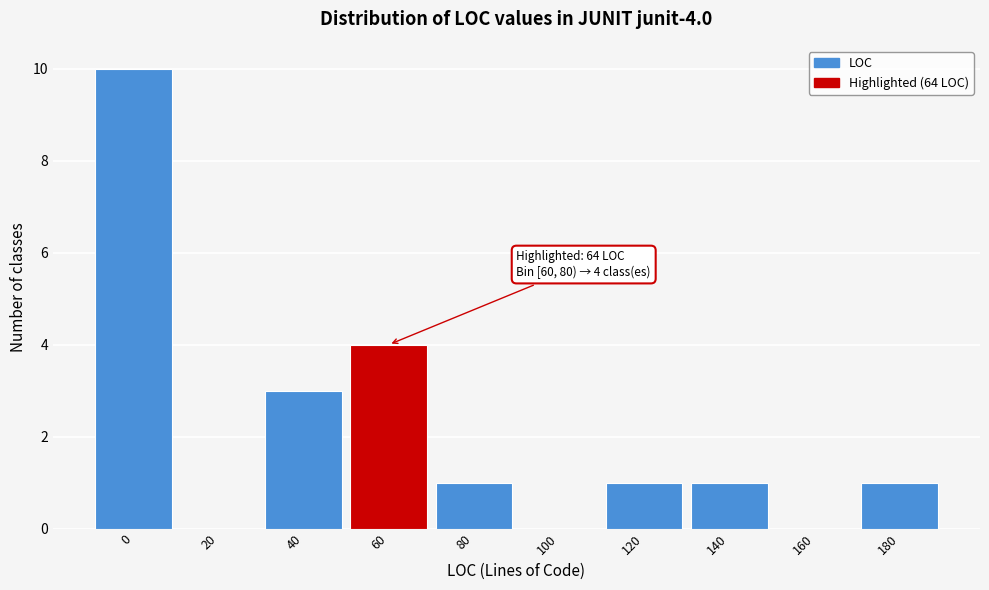

Reading left to right, what are all the values shown in this chart?

0=10	20=0	40=3	60=4	80=1	100=0	120=1	140=1	160=0	180=1